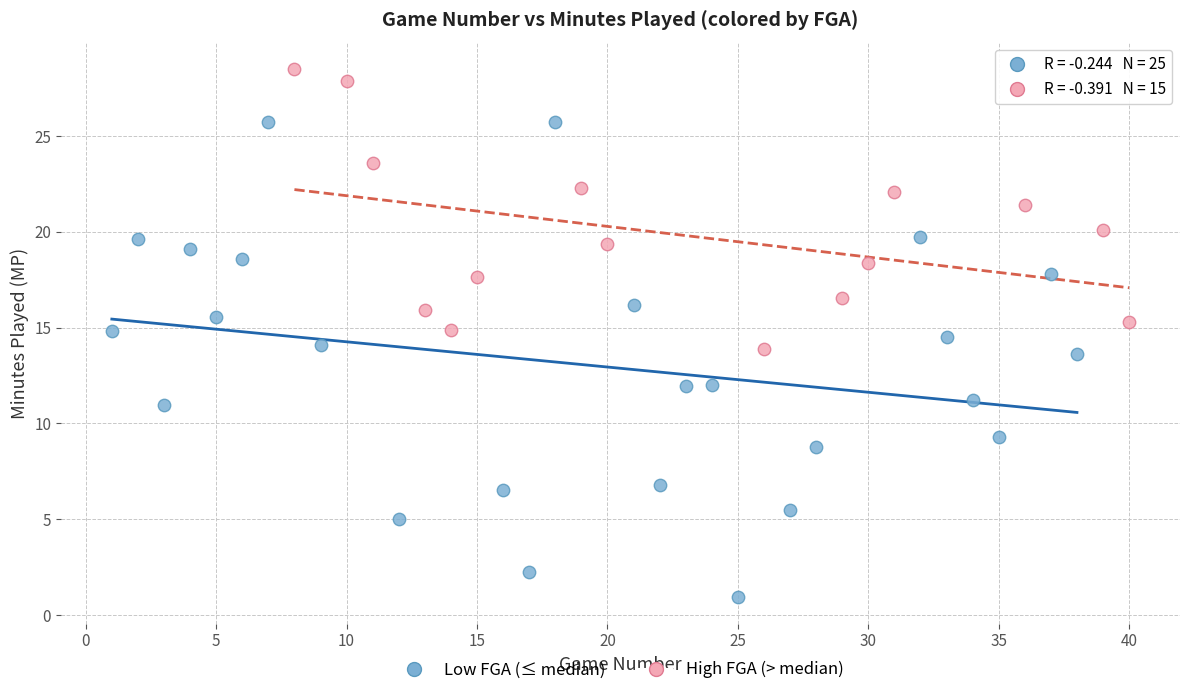

What are all the series names shown in the legend?

Low FGA (≤ median), High FGA (> median)